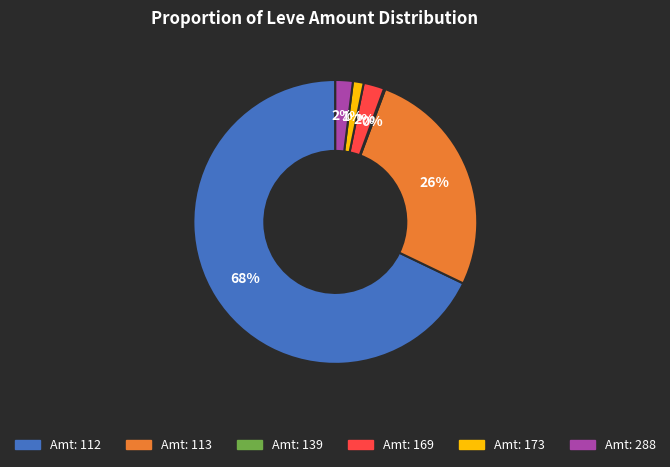

Does any single category account for the majority?

Yes